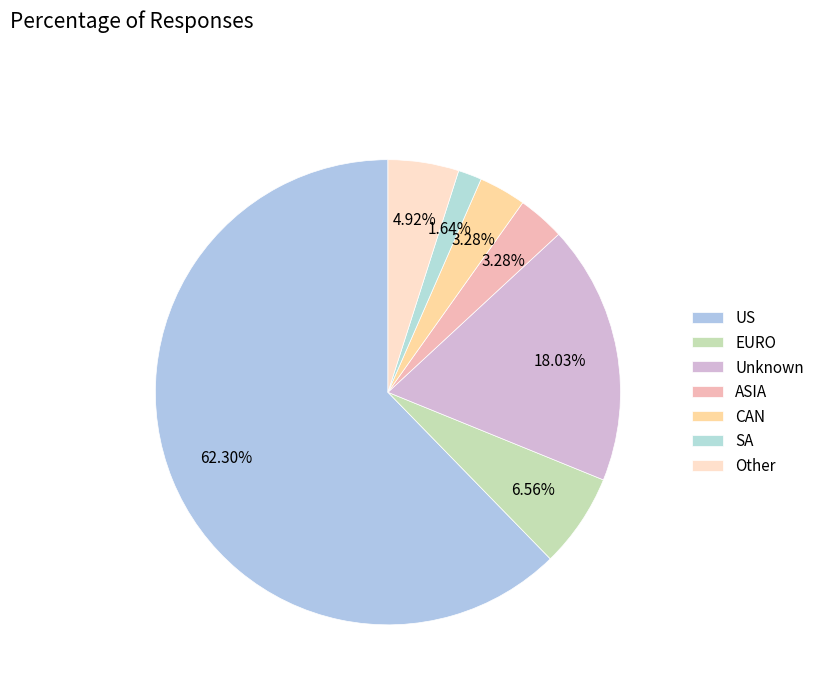

Which slice is the smallest?

SA